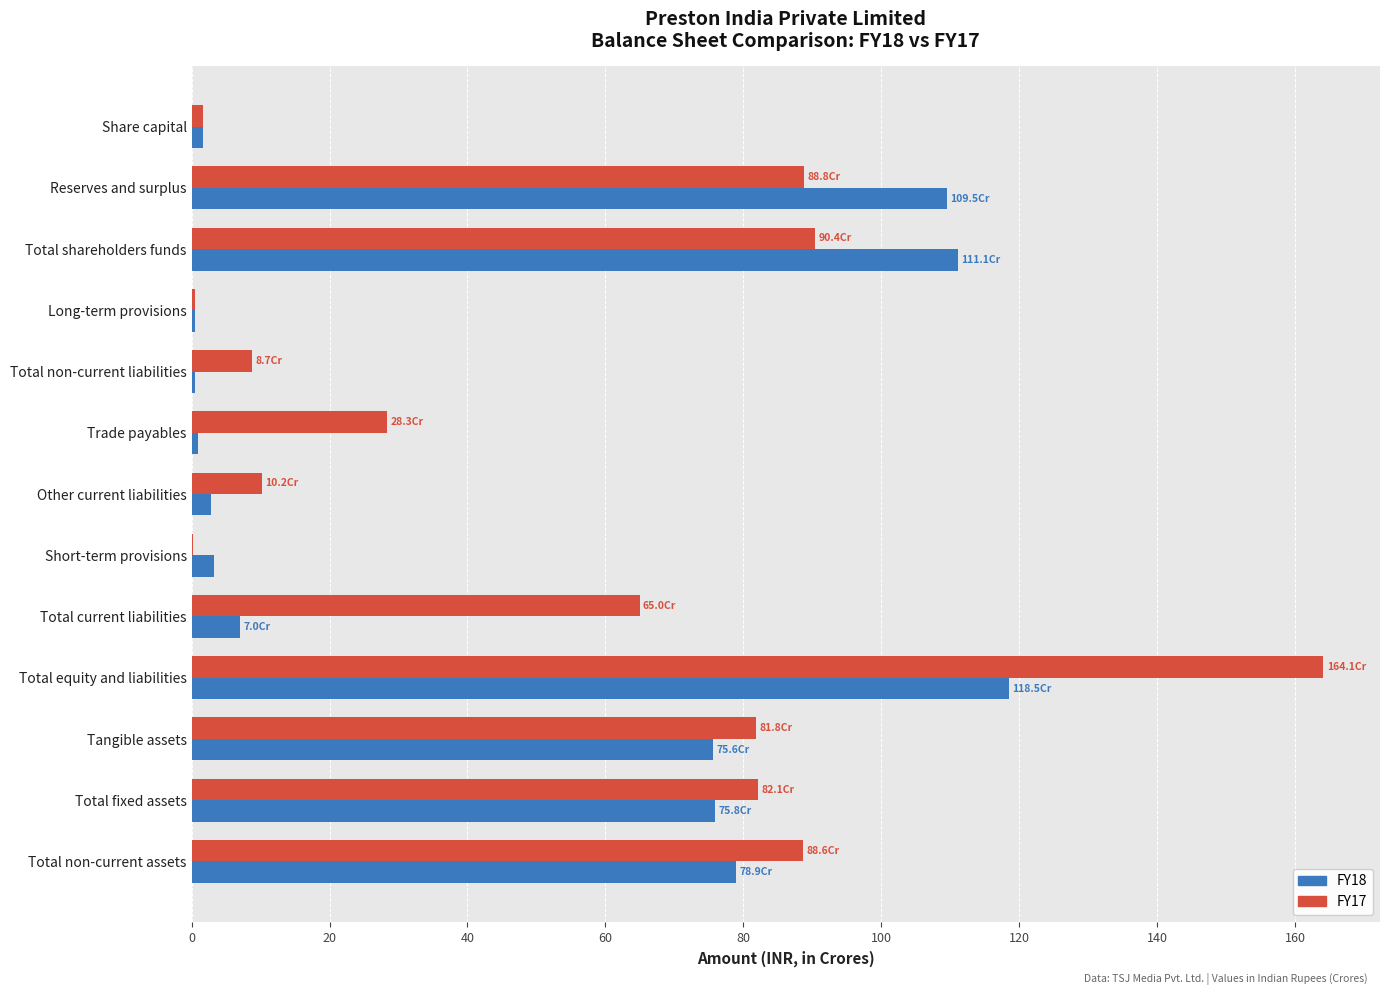

Which series changed the most between Total shareholders funds and Tangible assets?

FY18